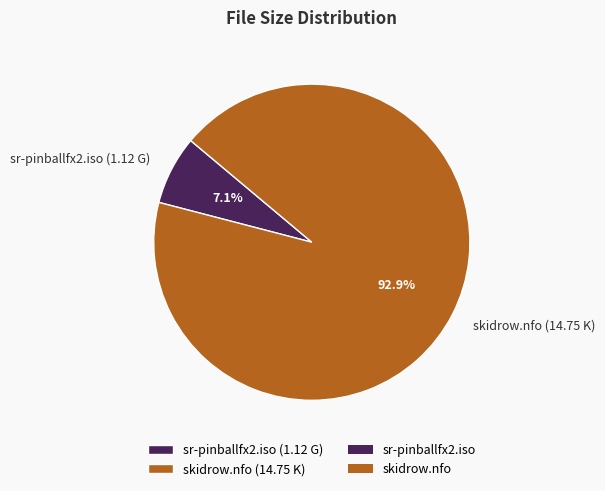

How many segments does this pie chart have?

2